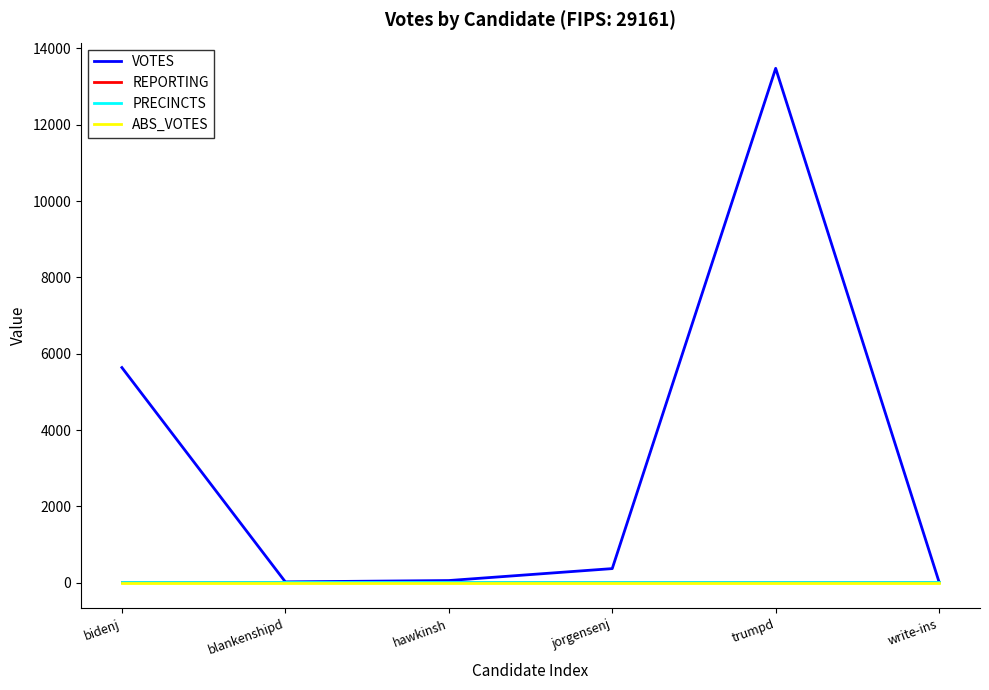

Is this an area chart (filled region under the line)?

No